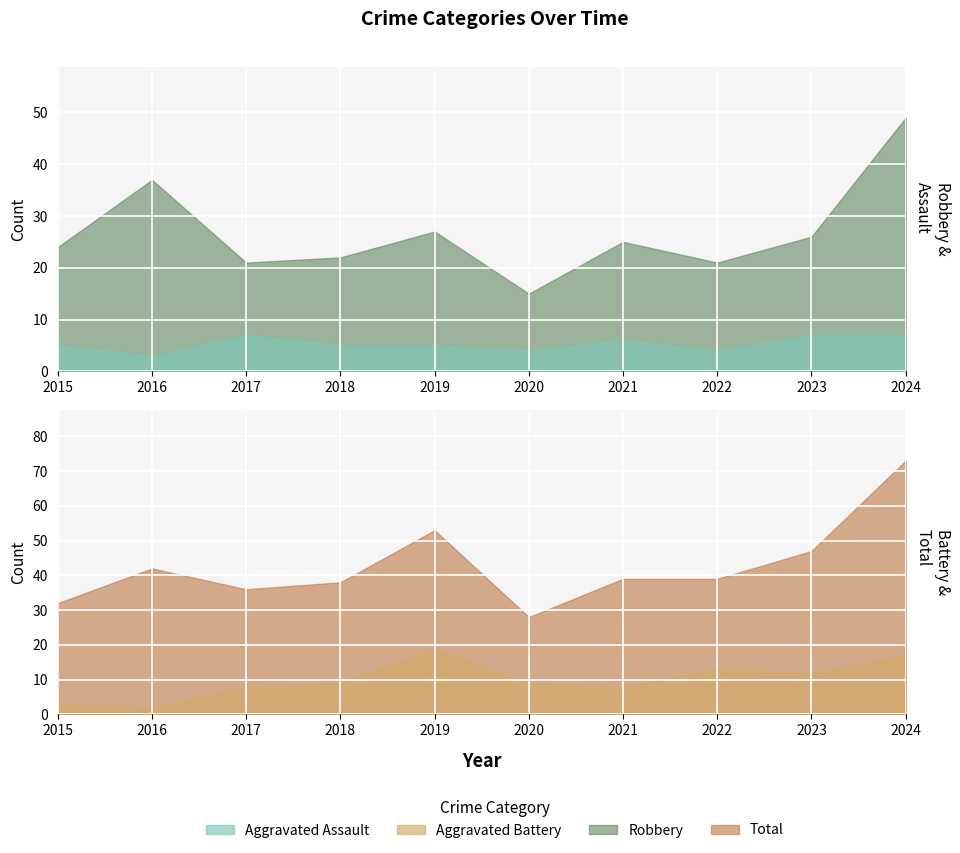

How many interior local valleys does the Total series have?

2